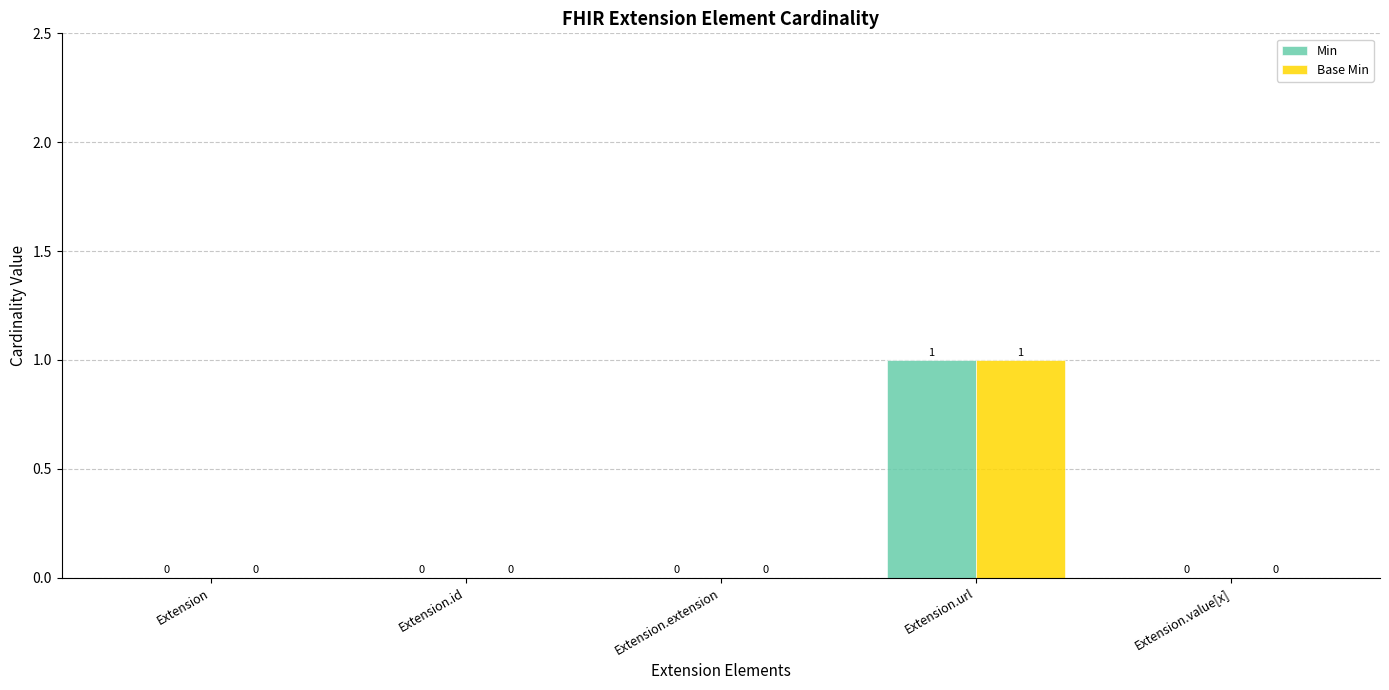

Is the value of Base Min at Extension greater than the value of Min at Extension.url?

No